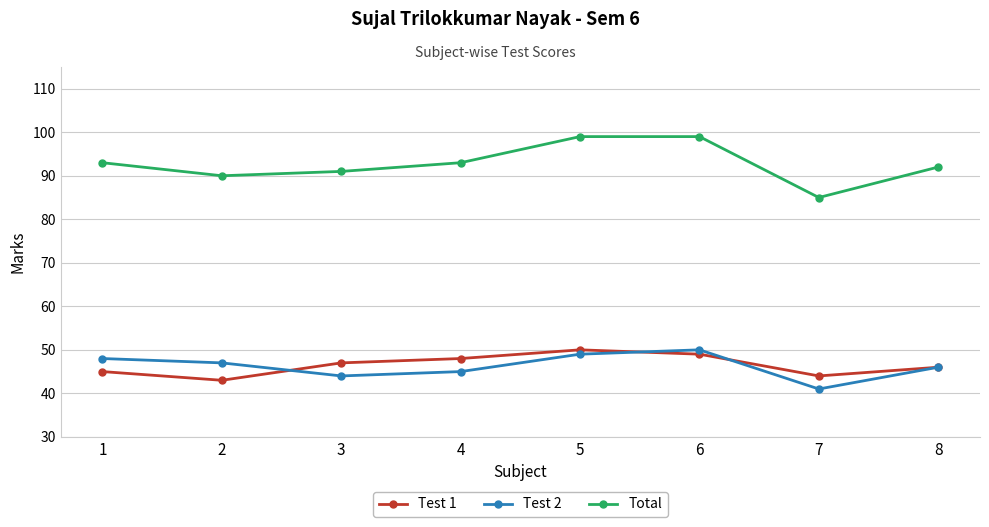

Is it true that Total equals 146 at 2?

False